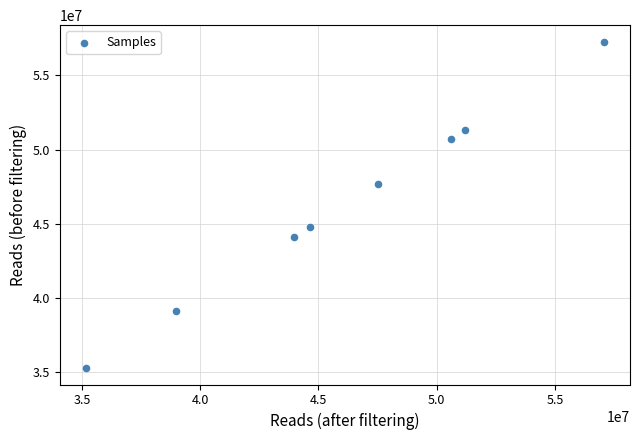

What is the average X value?

46147025